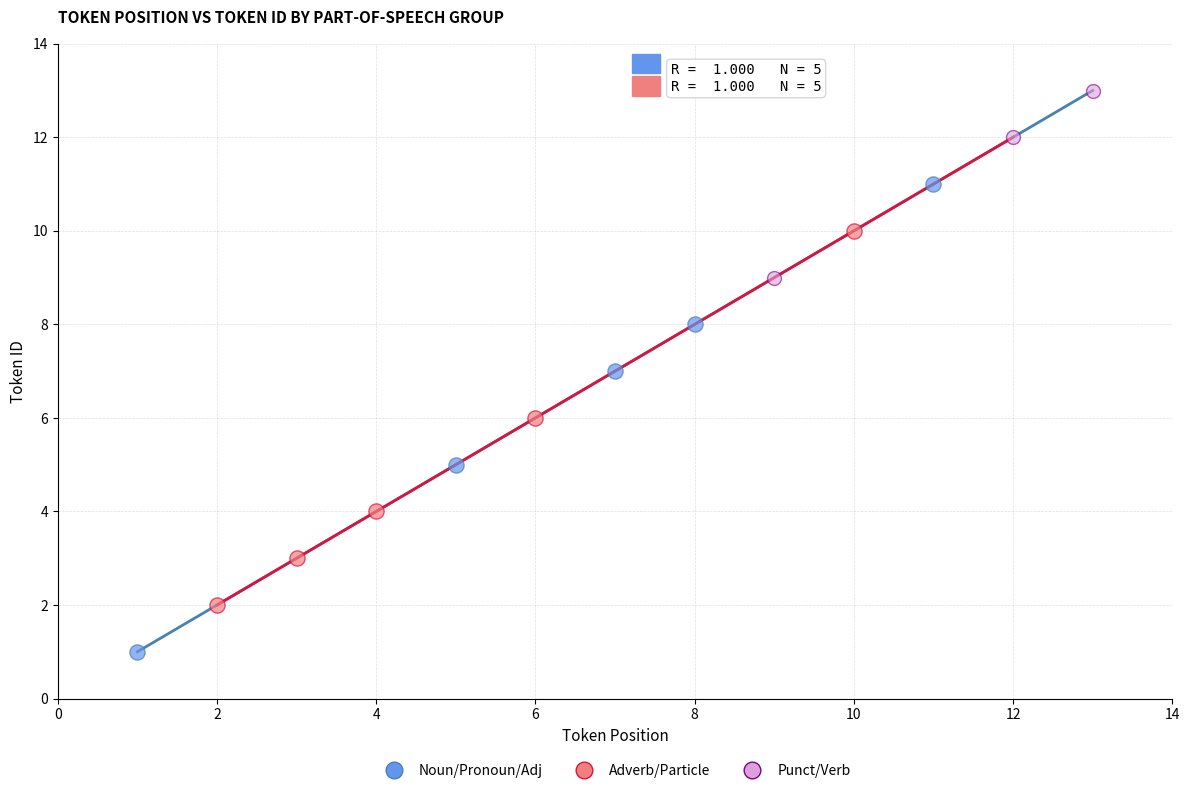

Which series reaches the minimum Y coordinate?

Noun/Pronoun/Adj